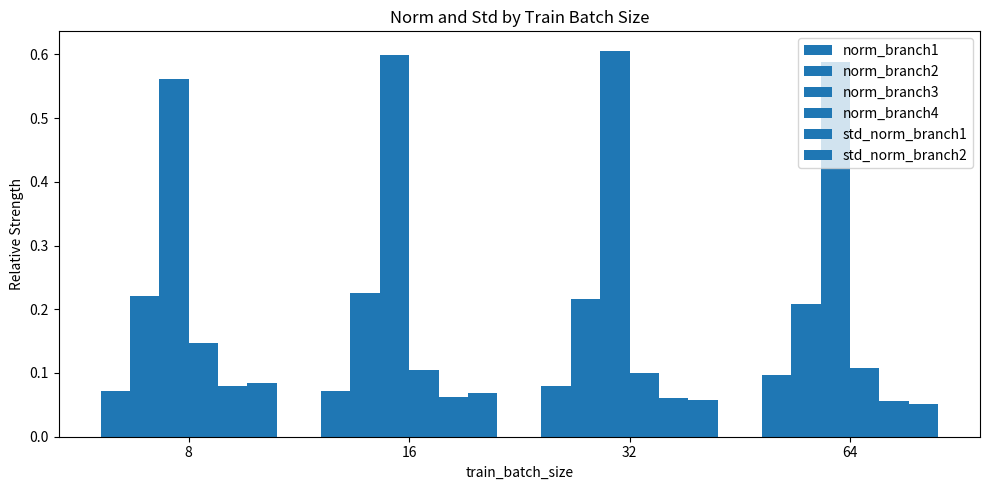

Reading left to right, list all the values displayed in this chart.

norm_branch1: 8=0.1	16=0.1	32=0.1	64=0.1
norm_branch2: 8=0.2	16=0.2	32=0.2	64=0.2
norm_branch3: 8=0.6	16=0.6	32=0.6	64=0.6
norm_branch4: 8=0.1	16=0.1	32=0.1	64=0.1
std_norm_branch1: 8=0.1	16=0.1	32=0.1	64=0.1
std_norm_branch2: 8=0.1	16=0.1	32=0.1	64=0.1